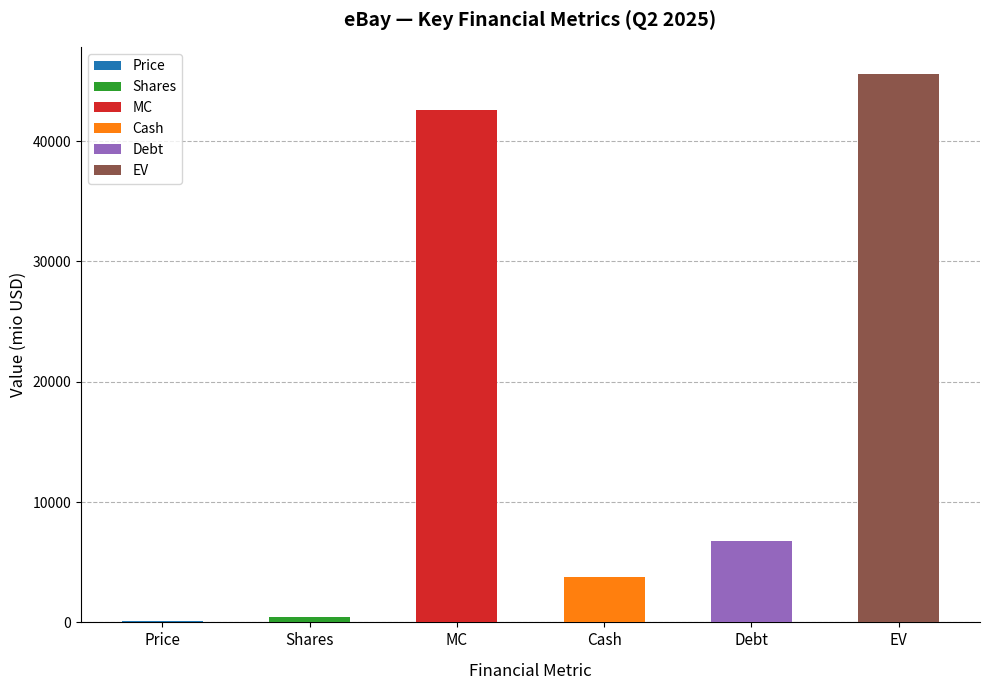

Is it true that the value at Cash is 3750.0?

True